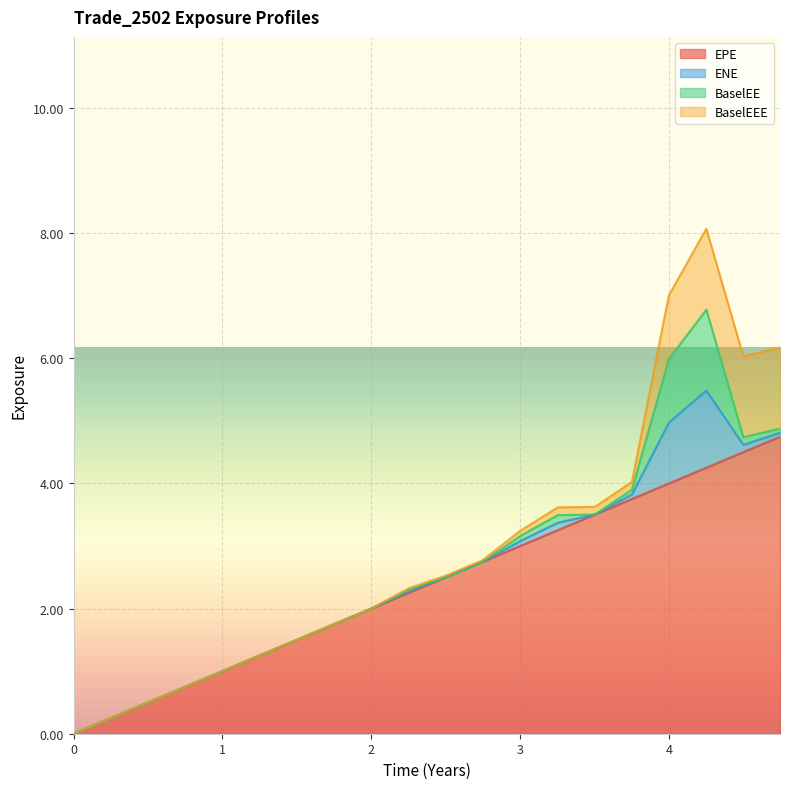

True or false: ENE and EPE intersect in this chart.

False